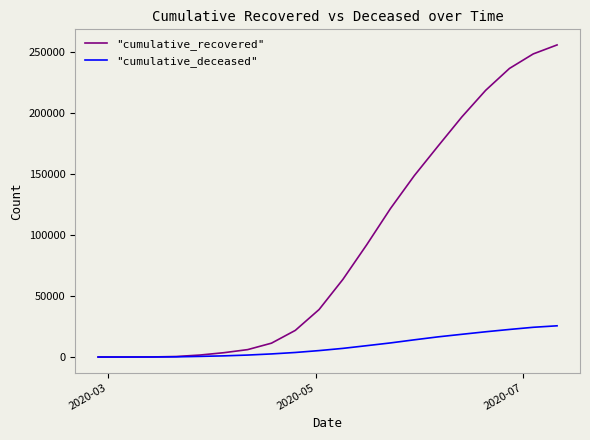

Which series has the largest range (max minus min)?

"cumulative_recovered"